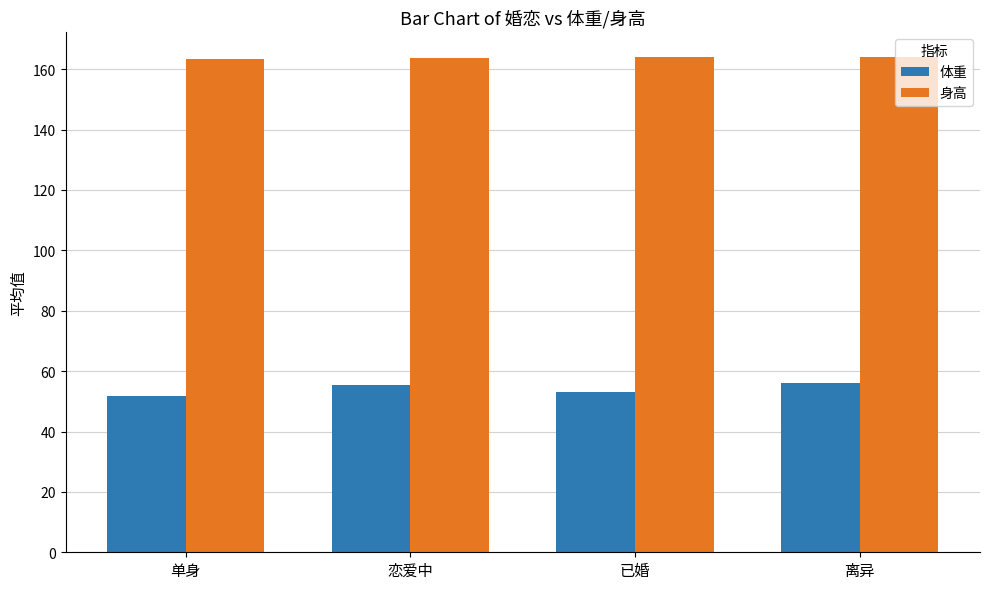

What is the maximum value shown in the chart?

164.2